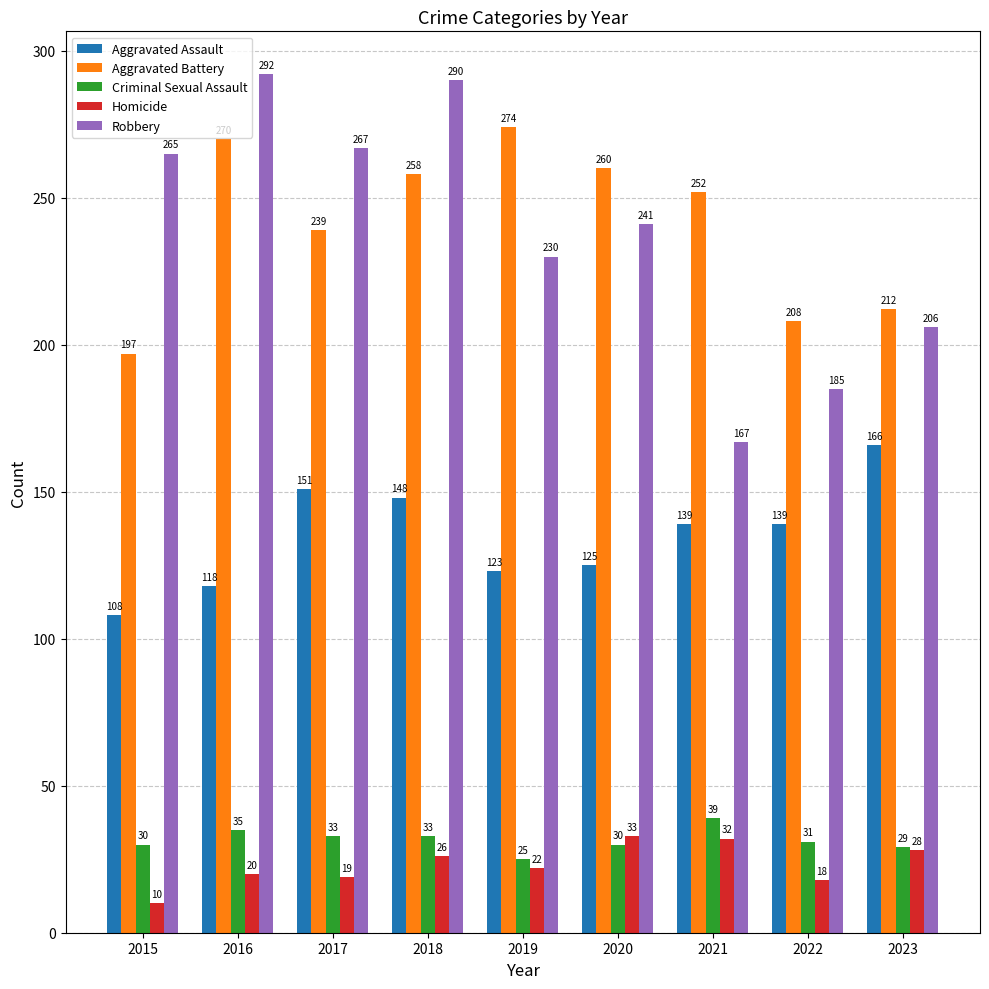

Are the bars horizontal?

No